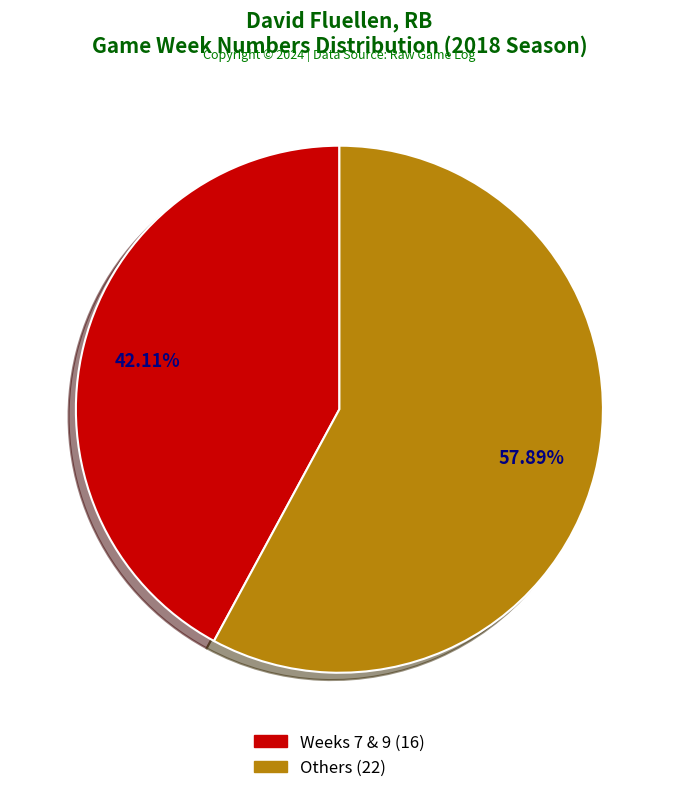

Does any single category account for the majority?

Yes